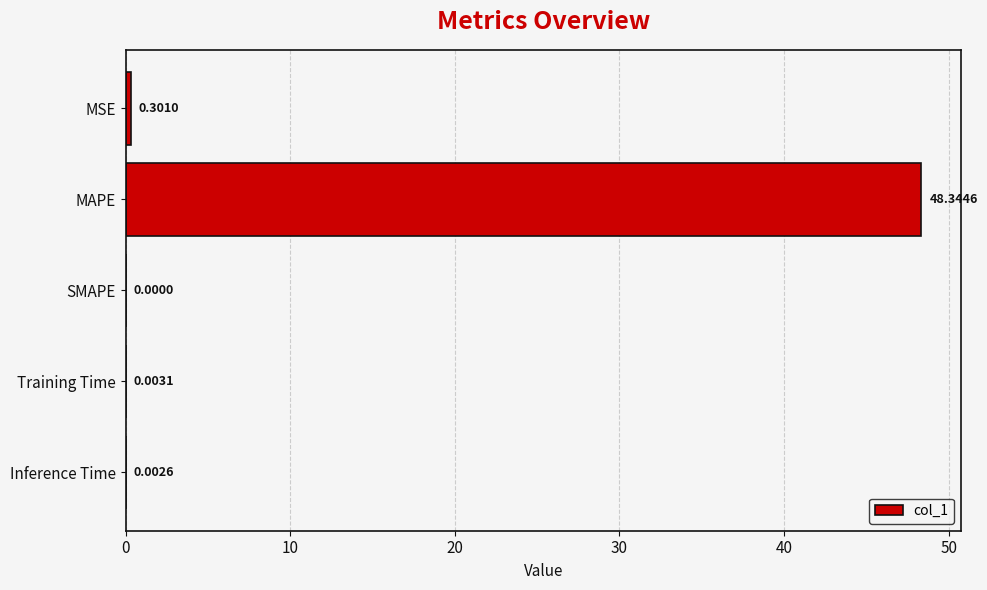

What is the sum of the values at Training Time and MAPE?

48.3